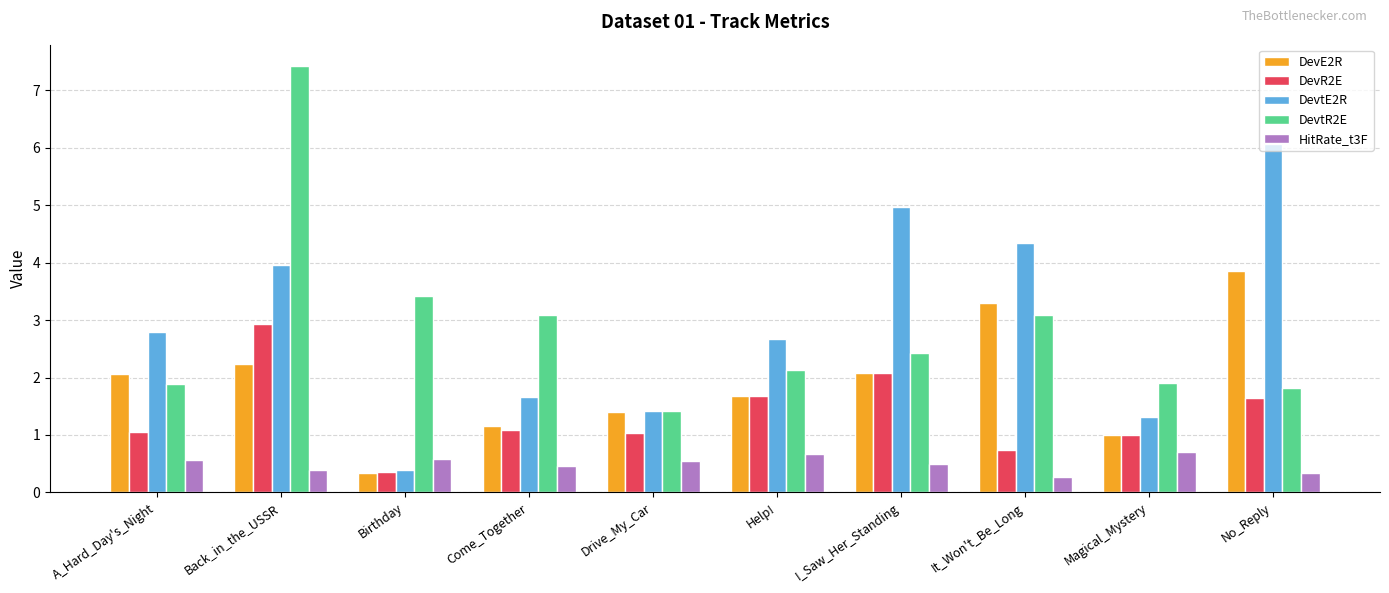

At which category is the sum across all series the highest?

Back_in_the_USSR